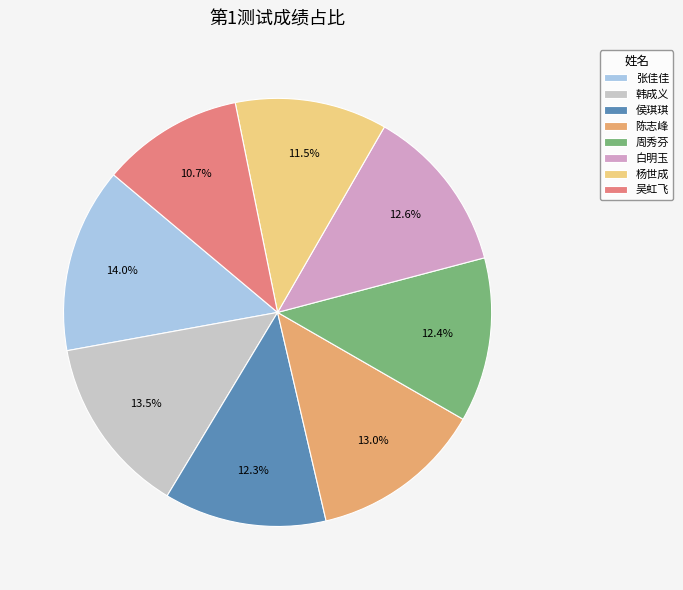

Combined, what portion of the pie is 杨世成 and 韩成义?

25.0%